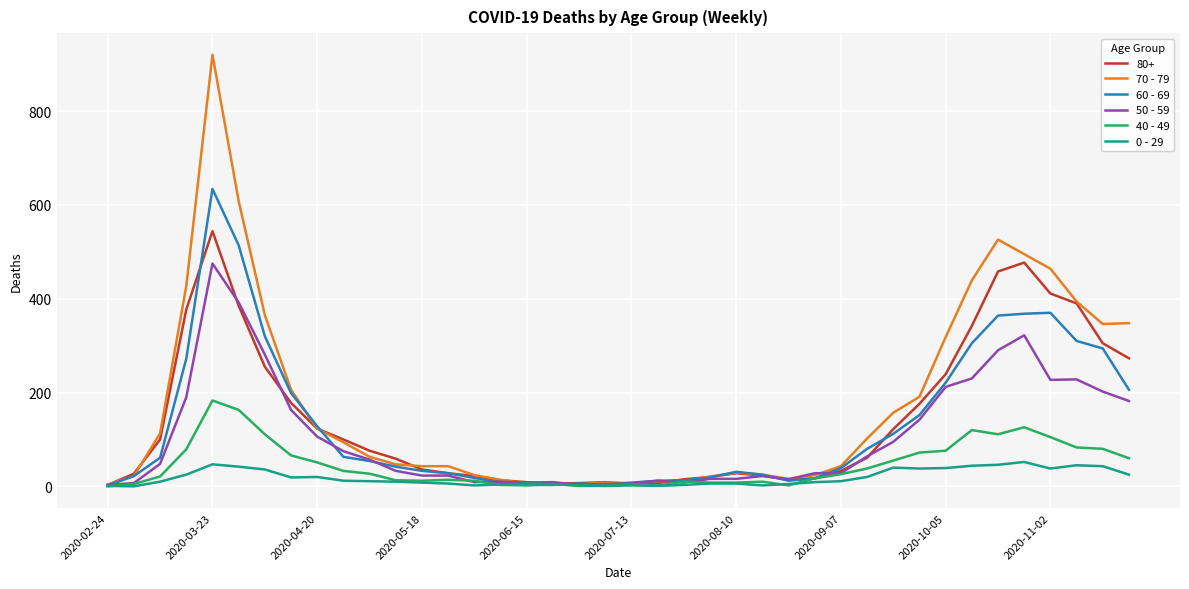

Rank the series by their maximum value, from highest to lowest.

70 - 79, 60 - 69, 80+, 50 - 59, 40 - 49, 0 - 29